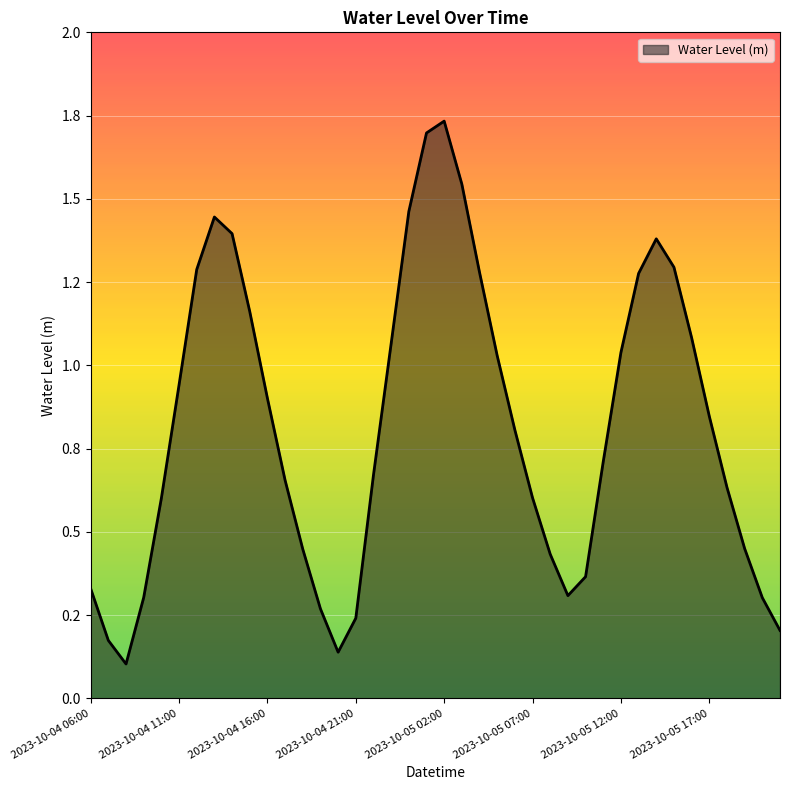

How many points are lower than both their immediate neighbors (excluding endpoints)?

3